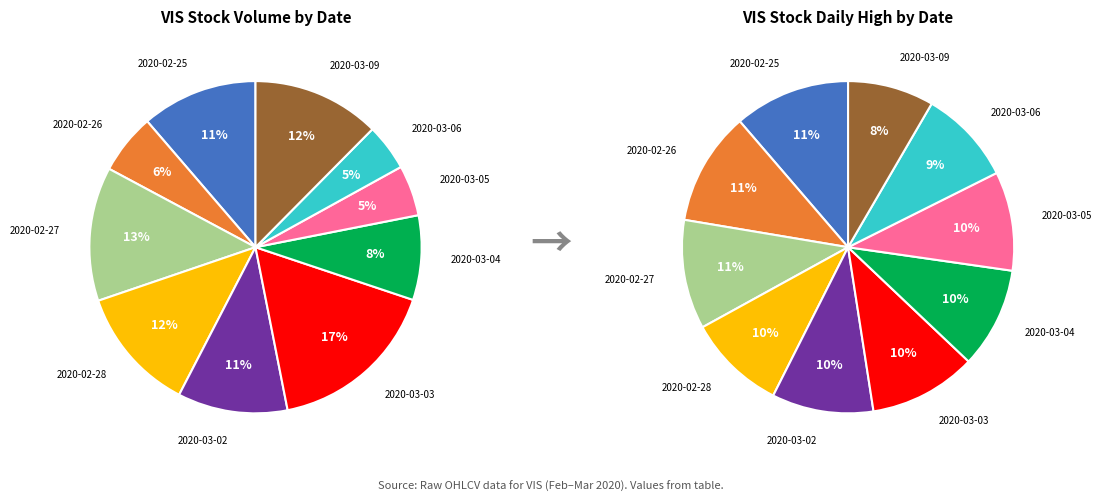

Combined, do 2020-03-03 and 2020-03-09 account for over 50%?

No